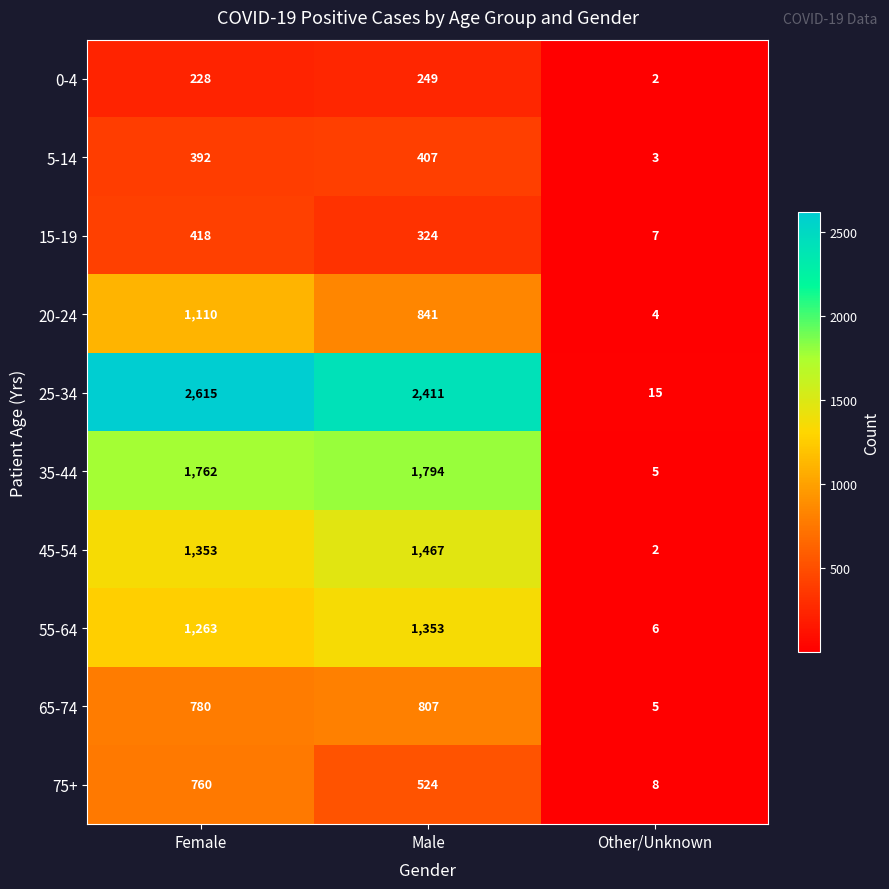

Rank the series by their maximum value, from highest to lowest.

25-34, 35-44, 45-54, 55-64, 20-24, 65-74, 75+, 15-19, 5-14, 0-4